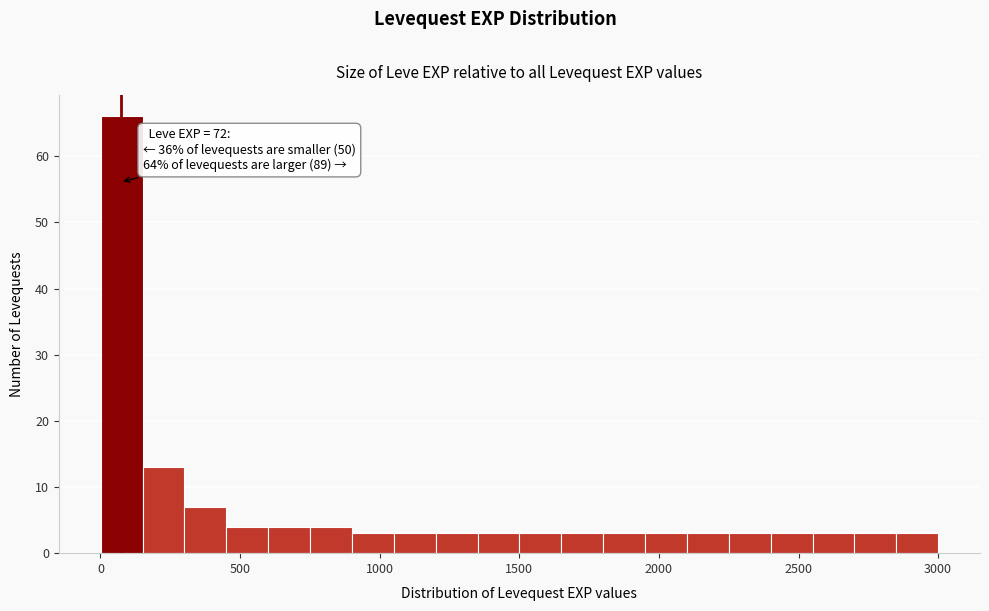

Read against the x-axis, roughly where is the centre of the tallest bar?

100